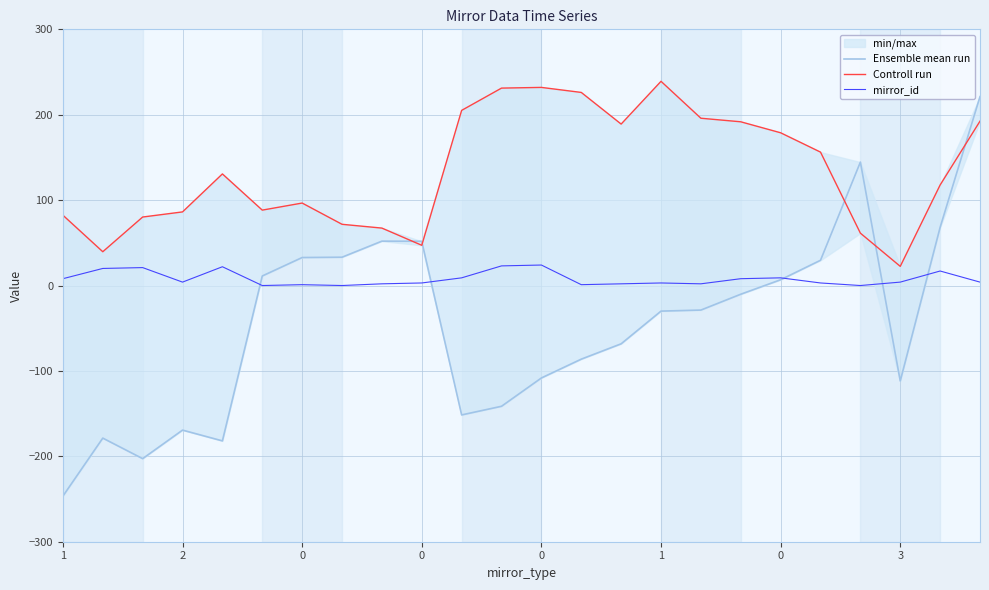

What is the sum of the Ensemble mean run values at 12 and 0?

-75.4